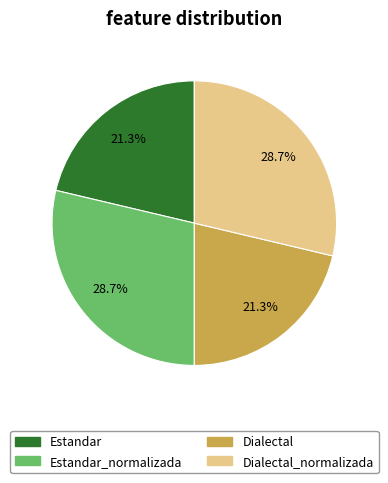

How many segments does this pie chart have?

4